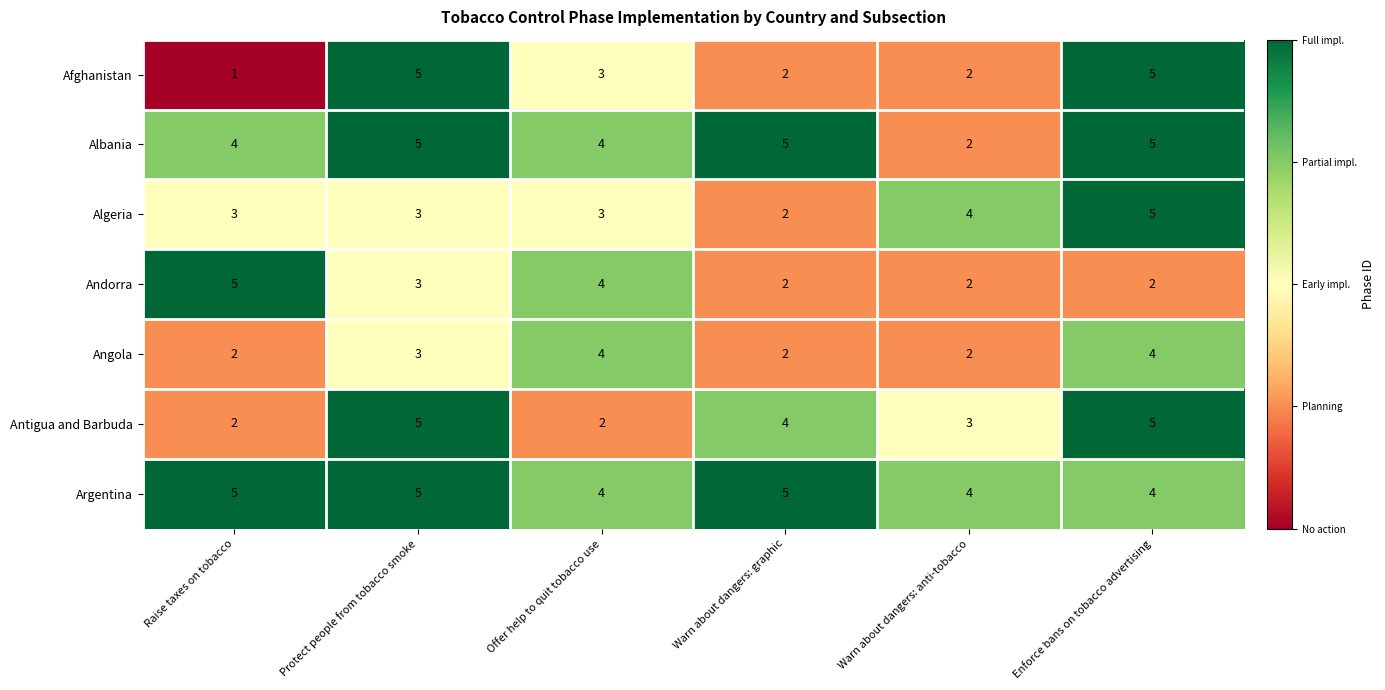

Count the Algeria values in the range 3 to 4.

4